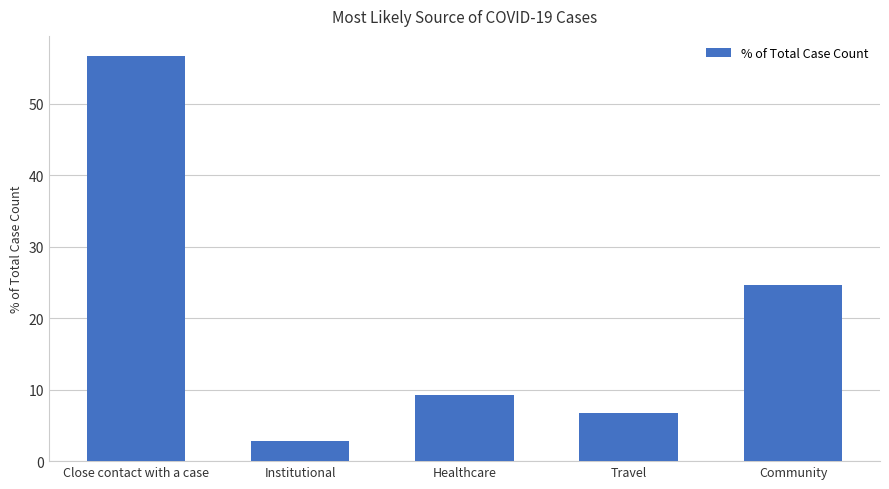

Rank the categories by value from lowest to highest.

Institutional, Travel, Healthcare, Community, Close contact with a case